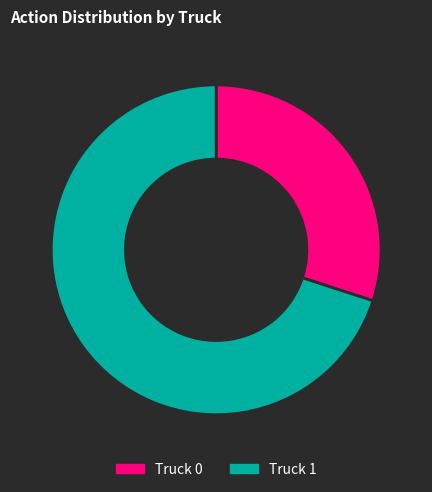

How many segments does this pie chart have?

2